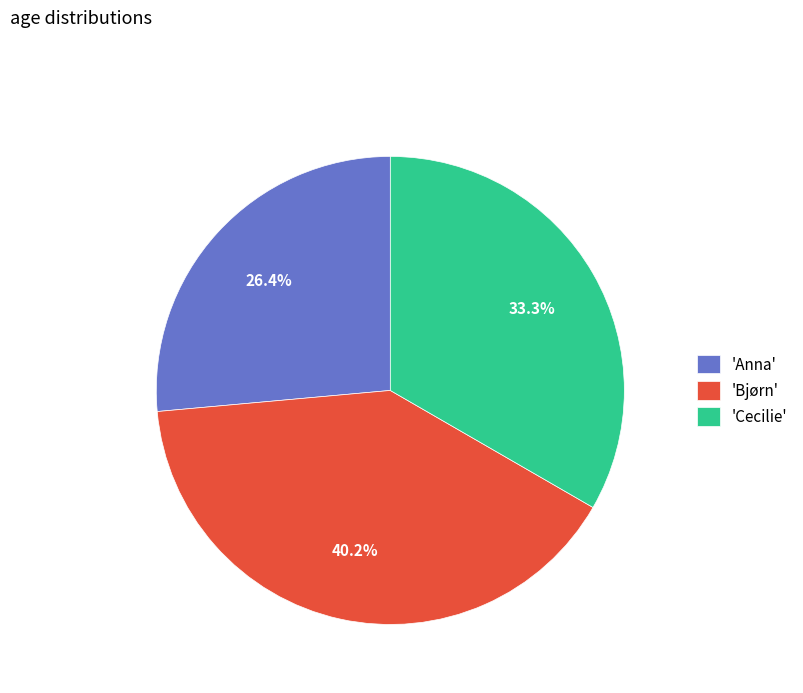

What is the smallest slice in the pie chart?

'Anna'